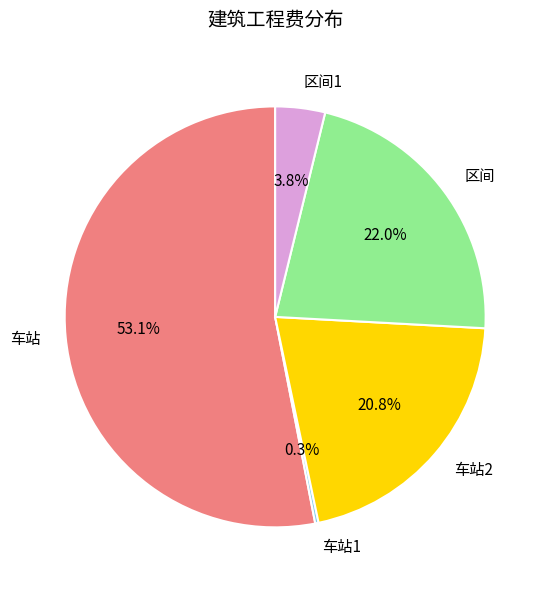

Does 车站 account for over 50% of the chart?

Yes